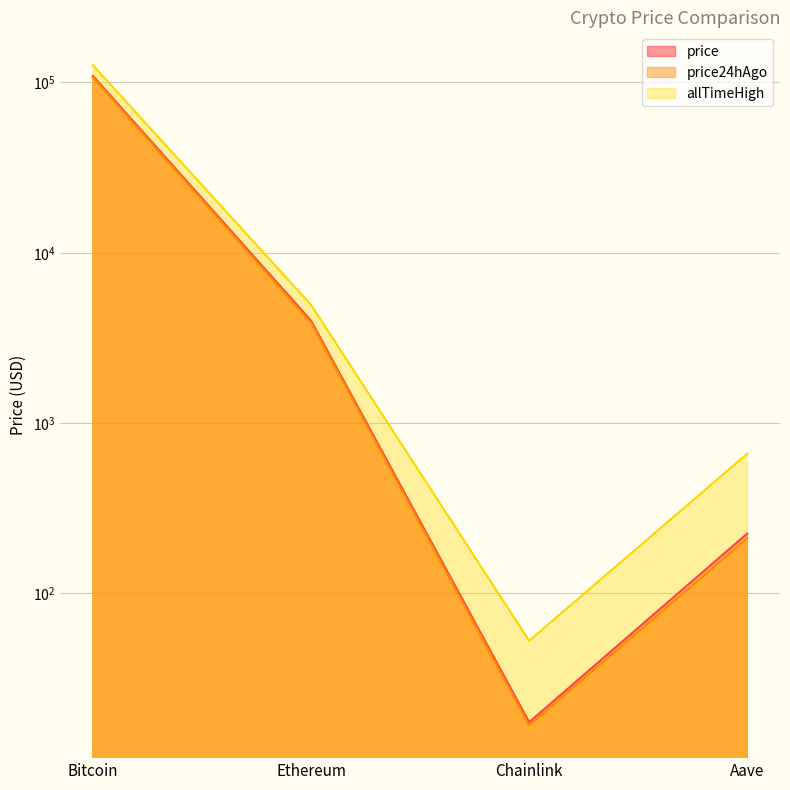

What is the label of the 2nd point from the right?

Chainlink